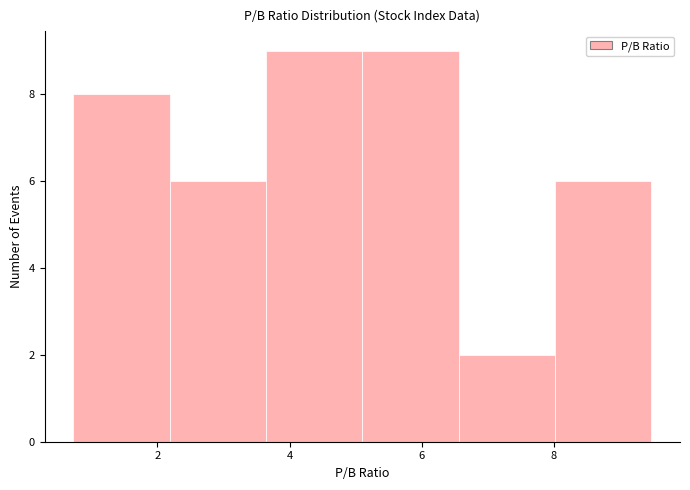

Reading left to right, transcribe this chart: for each bar, give the range it covers on the x-axis and its height. Neither the bar edges nor the heights are printed on the chart, so give them approximately, as read against the axes.

0.8 to 2.2: 8
2.2 to 3.6: 6
3.6 to 5.2: 9
5.2 to 6.6: 9
6.6 to 8.0: 2
8.0 to 9.4: 6